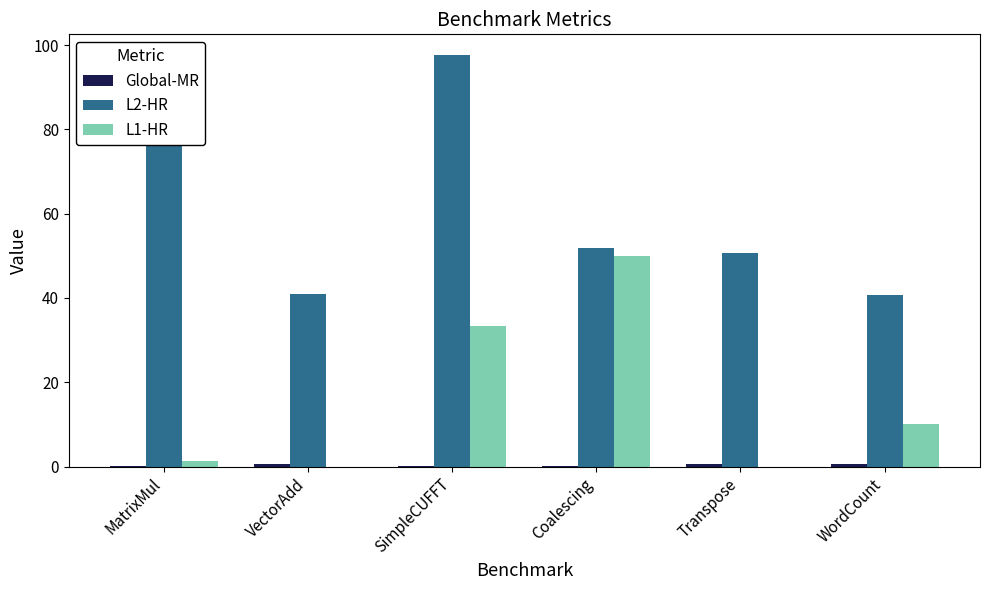

What is the difference between the L2-HR values at Coalescing and VectorAdd?

10.9